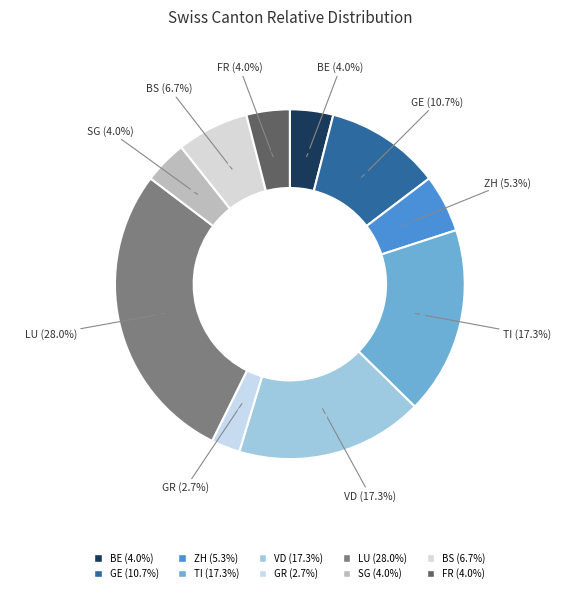

To the nearest percent, what is the average slice percentage?

10%